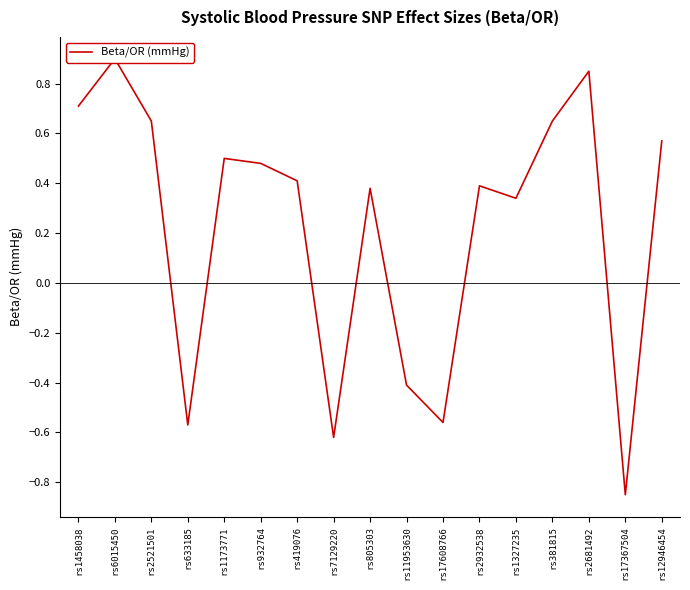

How many data points are less than 0?

5